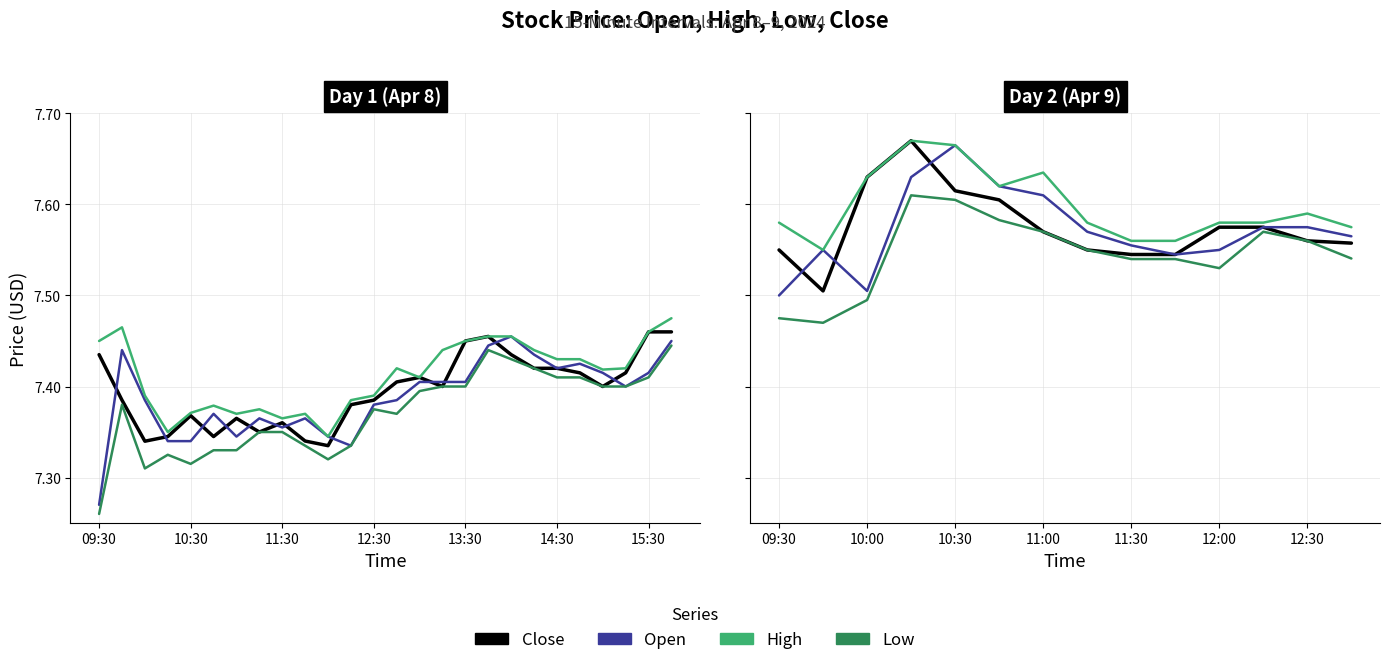

True or false: Open and Low cross at least once.

False